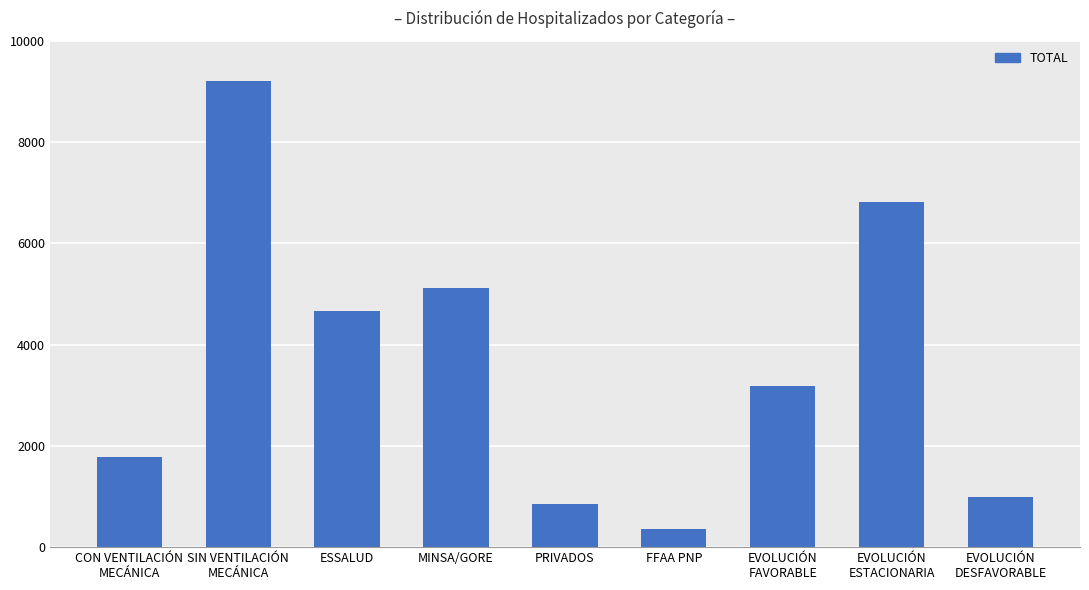

Is it true that the value at CON VENTILACIÓN
MECÁNICA is 1779?

True